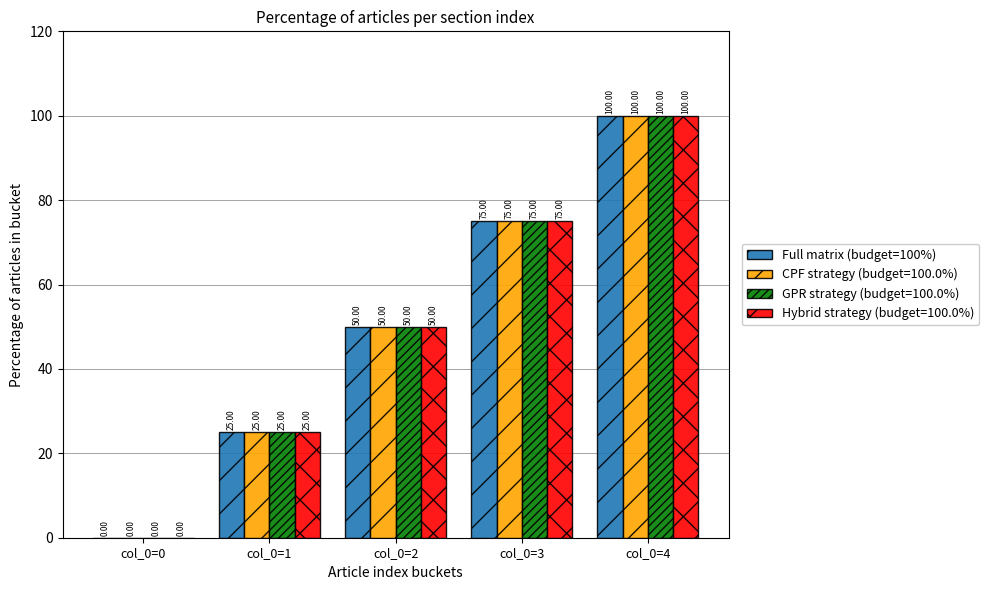

What is the sum of the CPF strategy (budget=100.0%) values at col_0=3 and col_0=1?

100